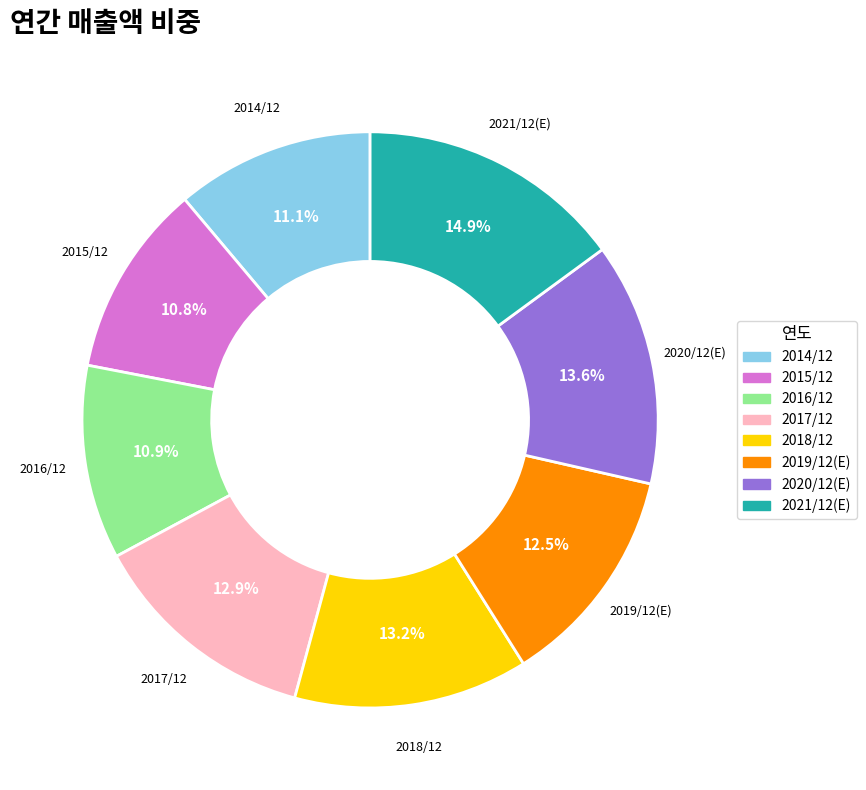

True or false: 2017/12 accounts for 7% of the total.

False